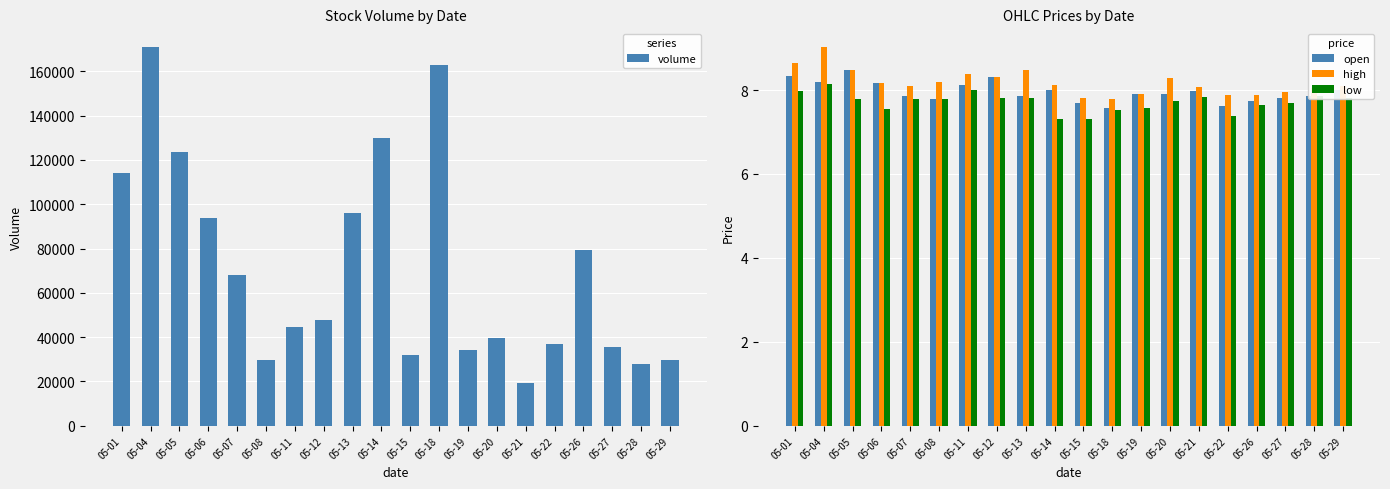

Reading right to left, list all the values displayed in this chart.

volume: 05-29=29843.0	05-28=27909.0	05-27=35717.0	05-26=79121.0	05-22=37006.0	05-21=19292.0	05-20=39496.0	05-19=34242.0	05-18=162788.0	05-15=32150.0	05-14=130006.0	05-13=96038.0	05-12=47716.0	05-11=44610.0	05-08=29786.0	05-07=68227.0	05-06=93987.0	05-05=123751.0	05-04=170842.0	05-01=114209.0
open: 05-29=8.0	05-28=7.8	05-27=7.8	05-26=7.7	05-22=7.6	05-21=8.0	05-20=7.9	05-19=7.9	05-18=7.6	05-15=7.7	05-14=8.0	05-13=7.9	05-12=8.3	05-11=8.1	05-08=7.8	05-07=7.9	05-06=8.2	05-05=8.5	05-04=8.2	05-01=8.3
high: 05-29=8.1	05-28=8.1	05-27=8.0	05-26=7.9	05-22=7.9	05-21=8.1	05-20=8.3	05-19=7.9	05-18=7.8	05-15=7.8	05-14=8.1	05-13=8.5	05-12=8.3	05-11=8.4	05-08=8.2	05-07=8.1	05-06=8.2	05-05=8.5	05-04=9.0	05-01=8.7
low: 05-29=7.8	05-28=7.8	05-27=7.7	05-26=7.7	05-22=7.4	05-21=7.8	05-20=7.7	05-19=7.6	05-18=7.5	05-15=7.3	05-14=7.3	05-13=7.8	05-12=7.8	05-11=8.0	05-08=7.8	05-07=7.8	05-06=7.5	05-05=7.8	05-04=8.2	05-01=8.0